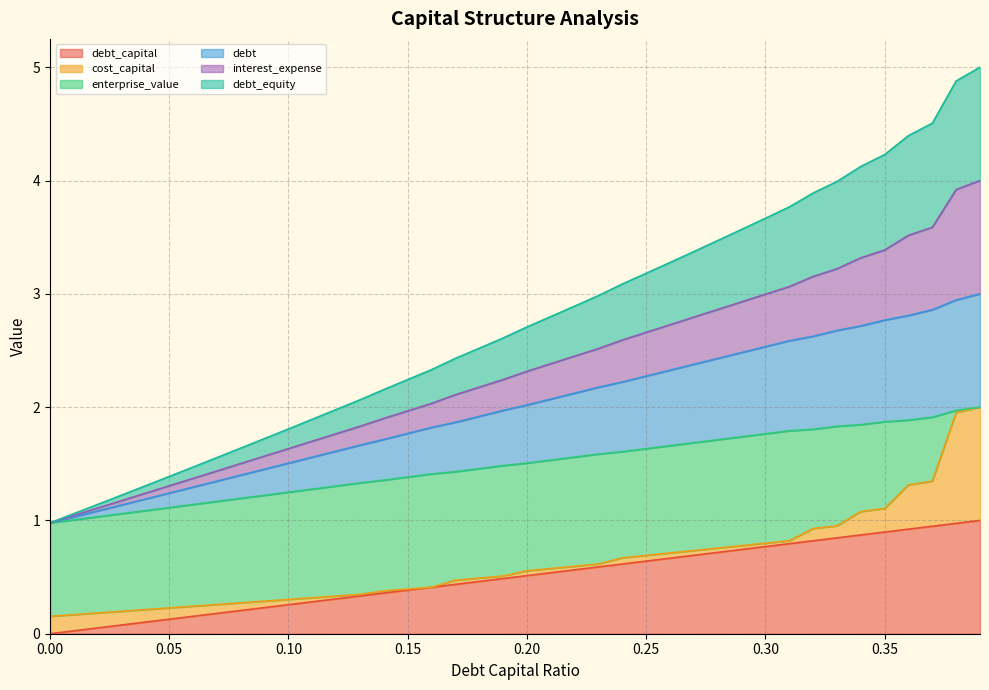

Does the chart have visible grid lines?

Yes